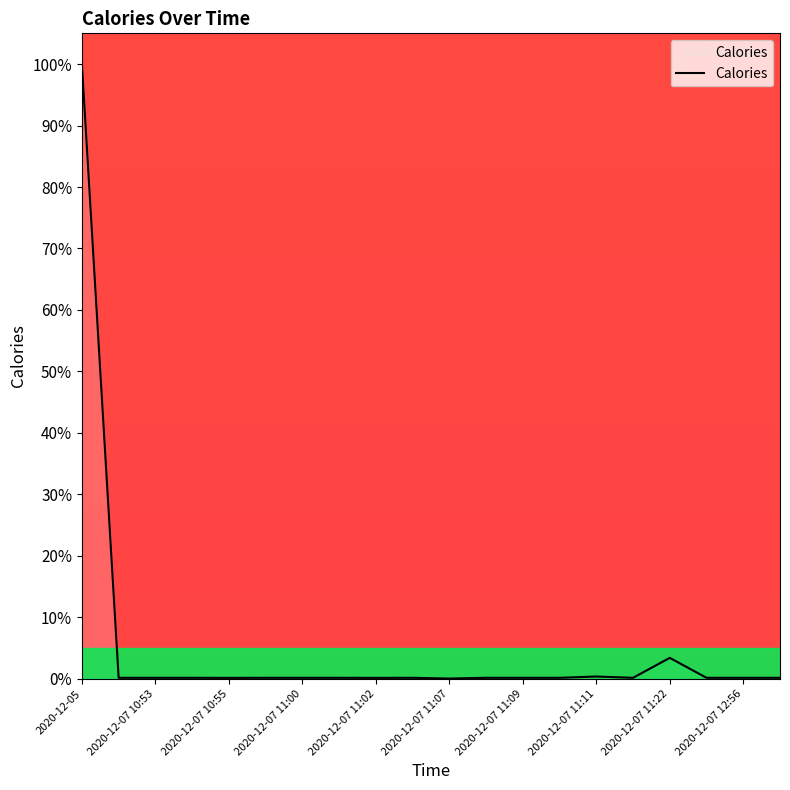

How many lines are shown in the chart?

1